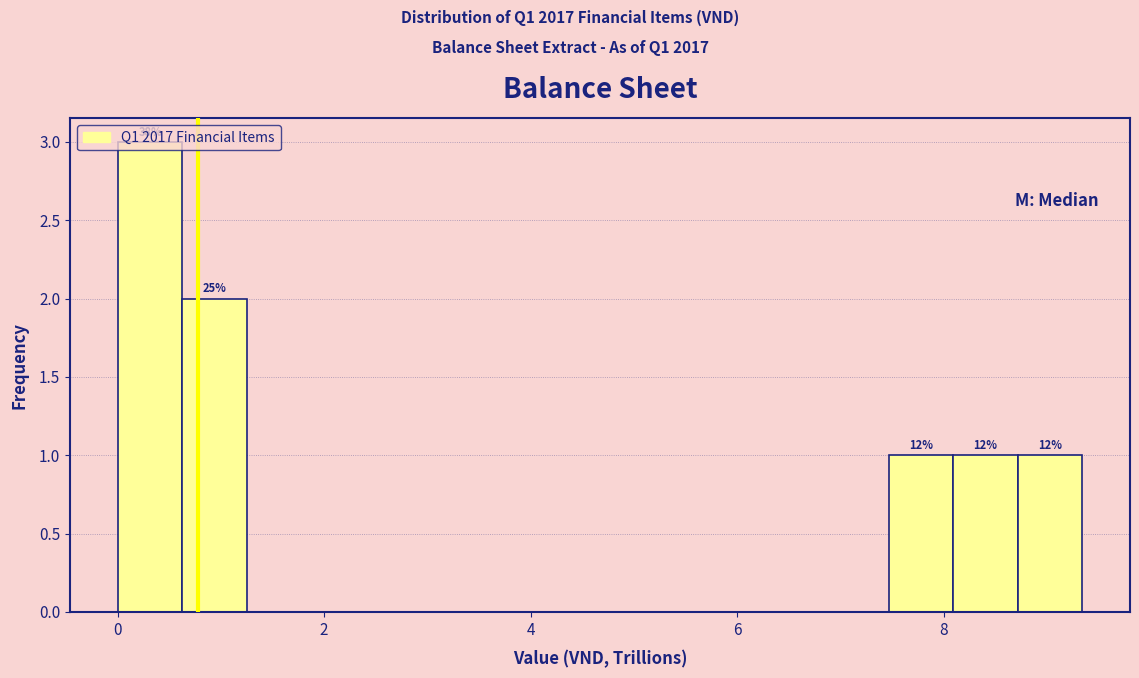

Read against the x-axis, roughly where is the centre of the tallest bar?

0.4